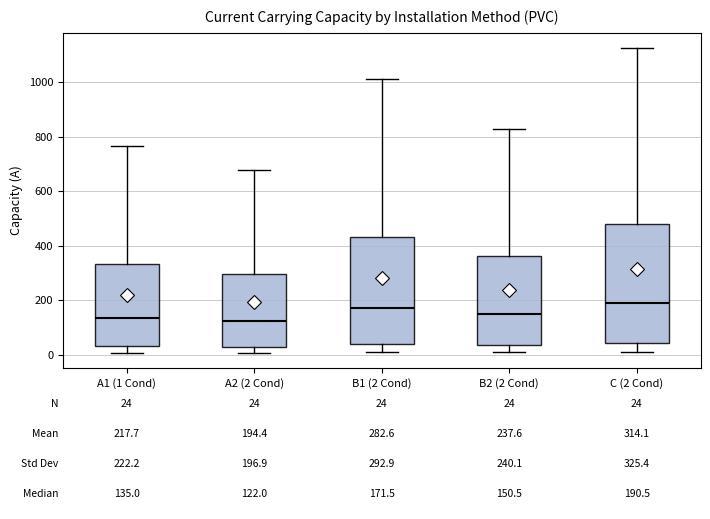

Which box is the tallest, from its lower edge to its upper edge?

C (2 Cond)